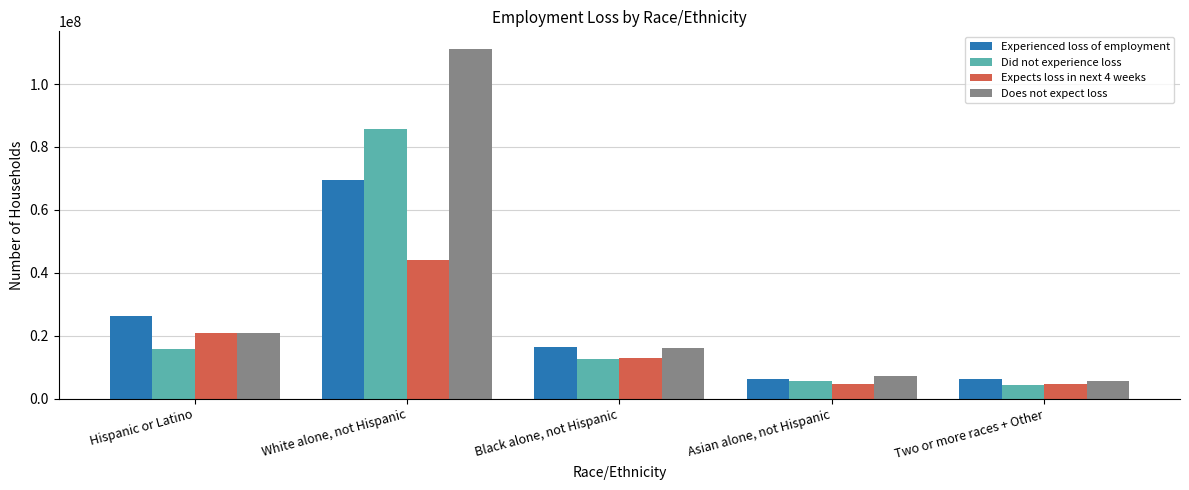

What is the value of the Expects loss in next 4 weeks bar at the 5th from the left?

4618371